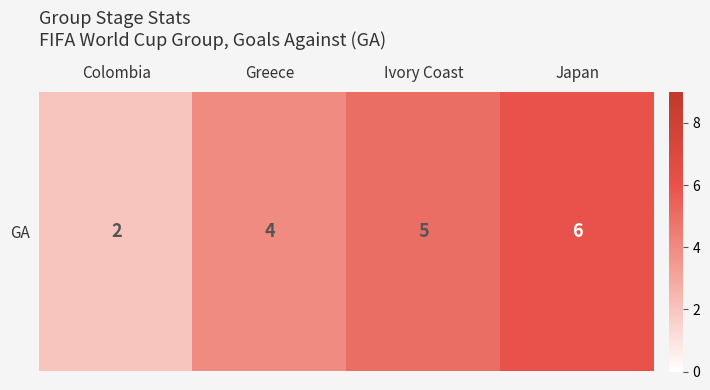

Count the number of data series in this chart.

1